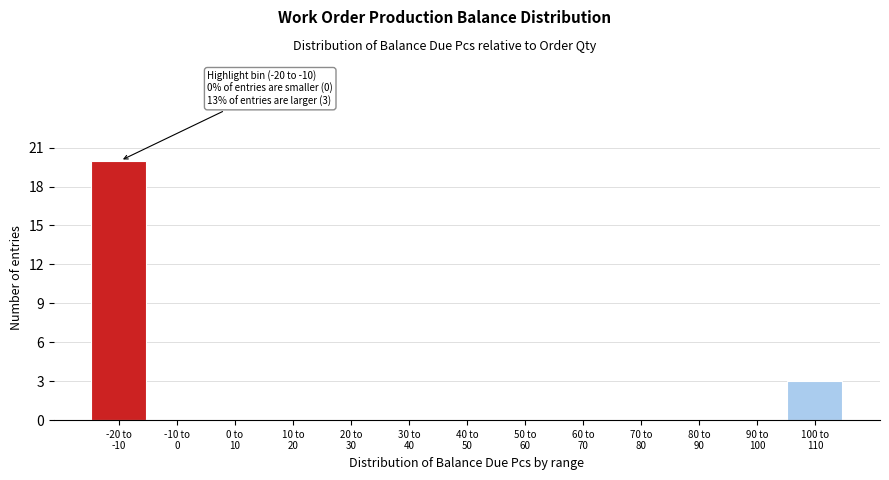

What is the maximum value shown in the chart?

20